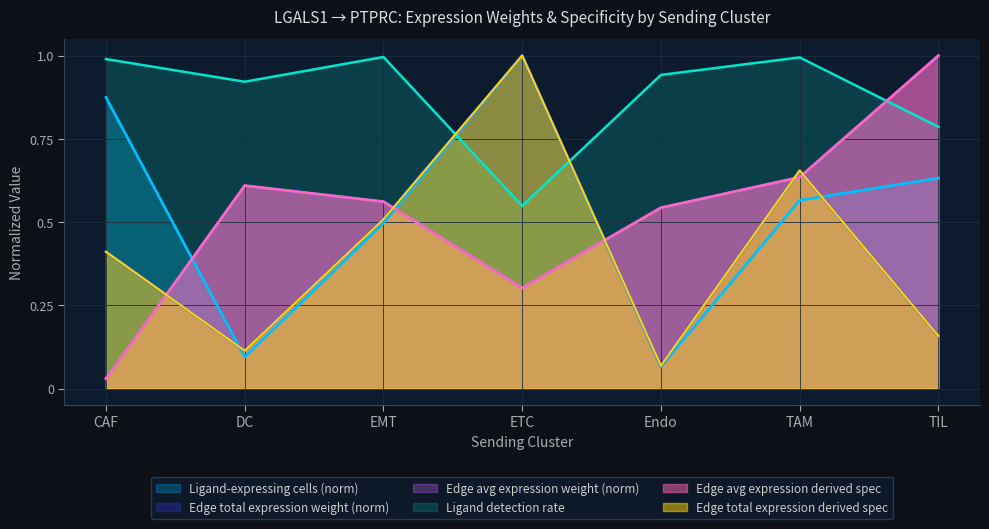

What is the label of the 1st point from the right?

TIL